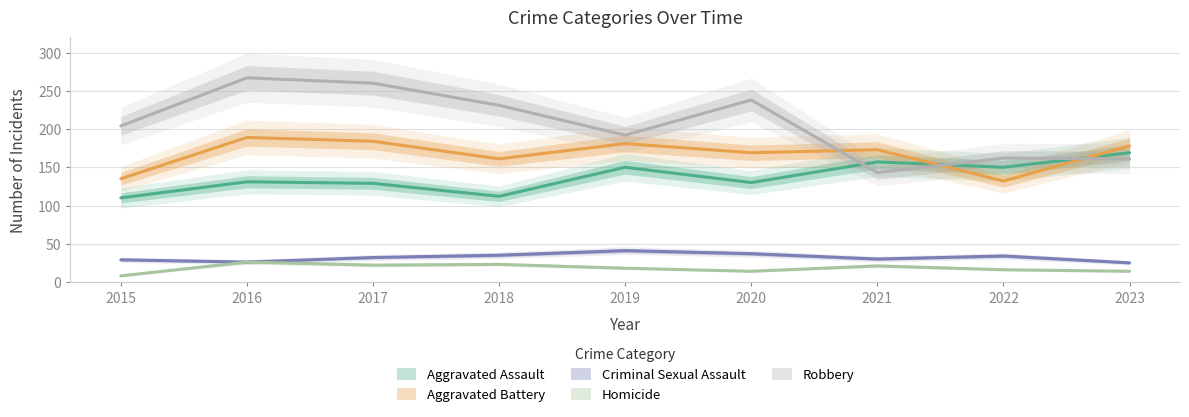

List the series in order of their peak value, highest first.

Robbery, Aggravated Battery, Aggravated Assault, Criminal Sexual Assault, Homicide